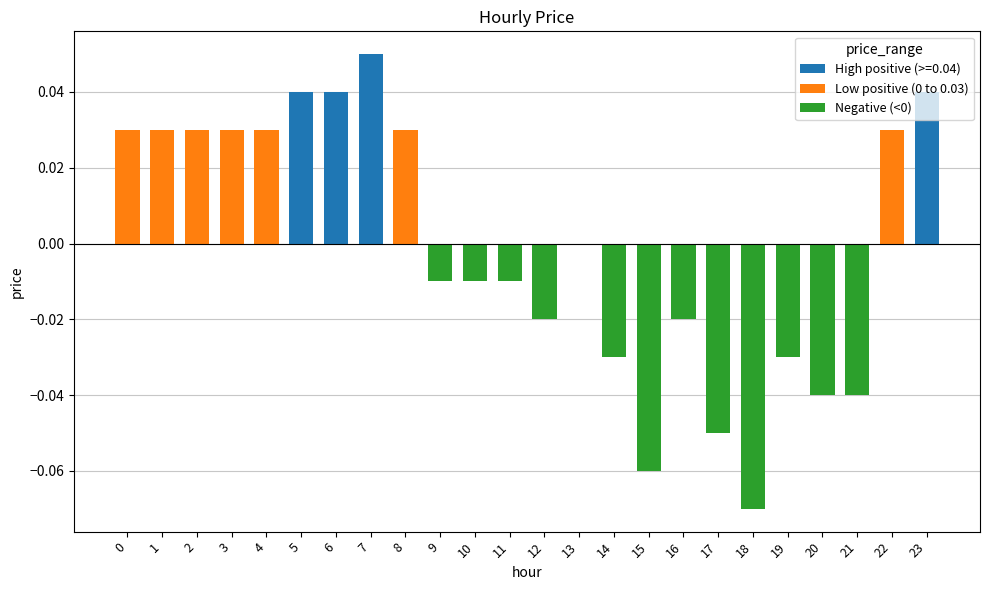

Which category has the highest value across all series?

7